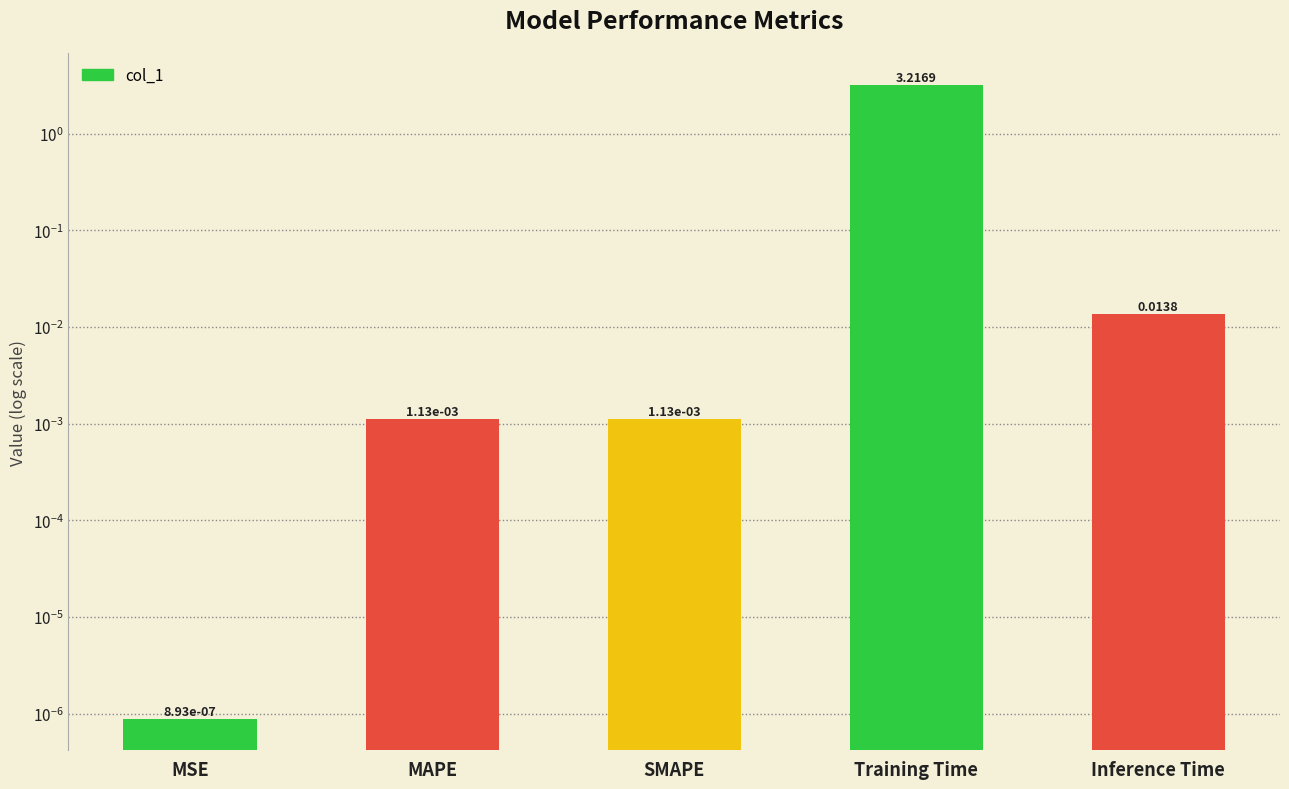

The value at Inference Time is 0.0. True or false?

True